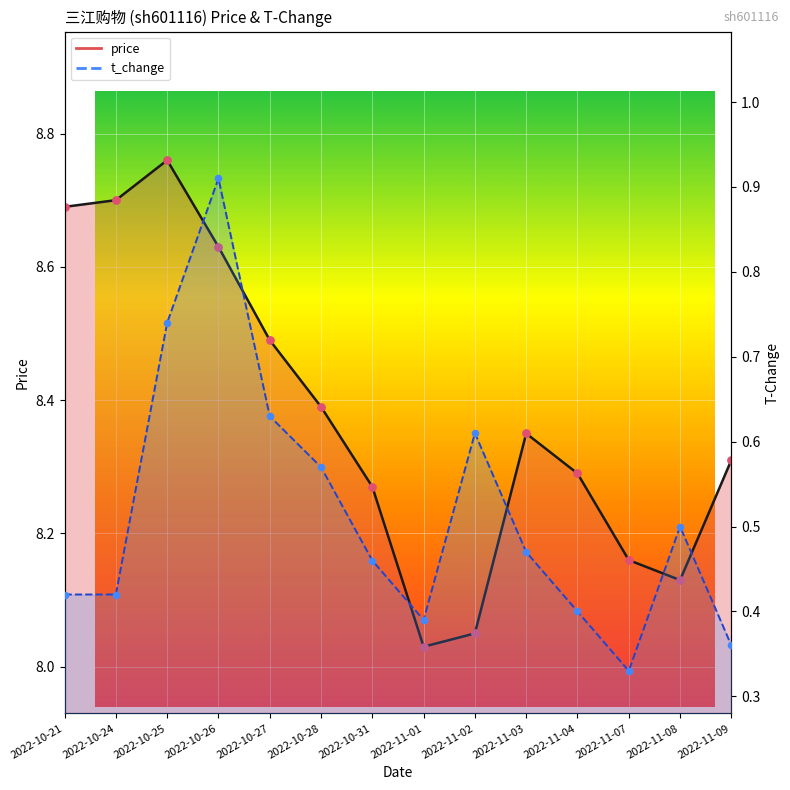

Which series has the largest Y range (max minus min)?

price